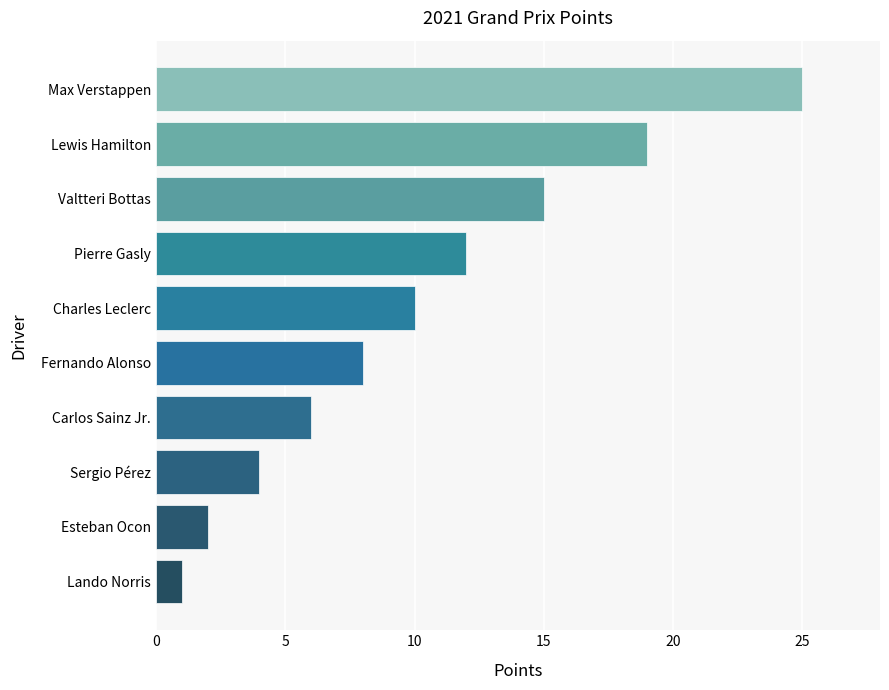

Between Lewis Hamilton and Esteban Ocon, which is larger?

Lewis Hamilton